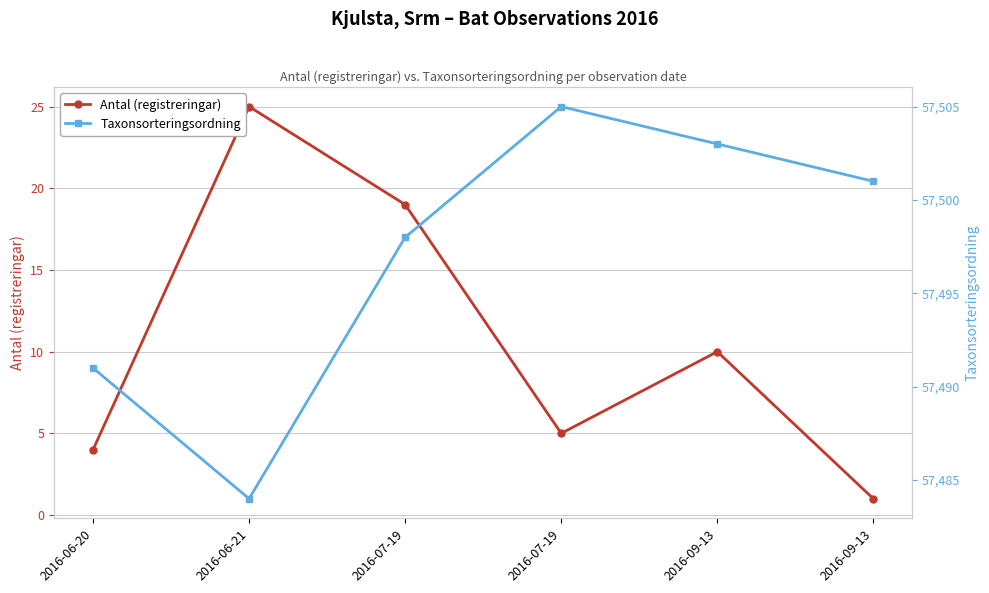

Which has a higher value, 2016-06-20 or 2016-09-13?

2016-09-13